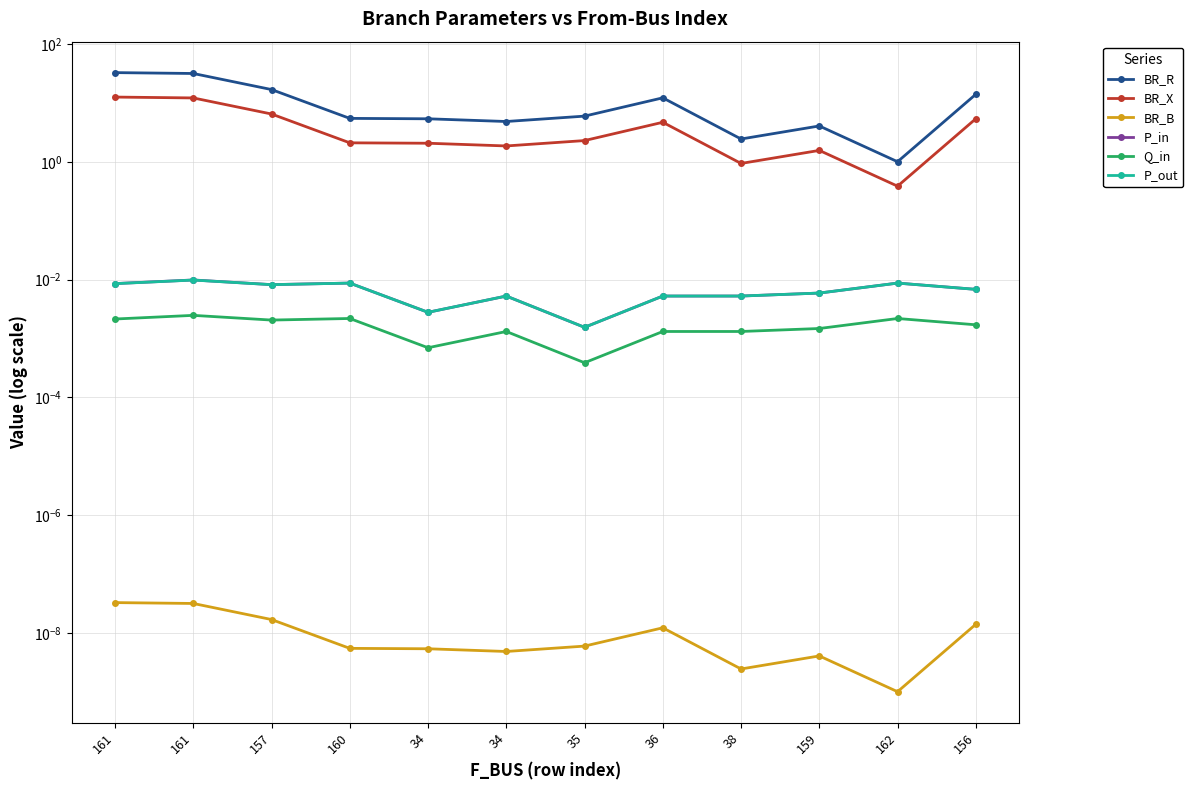

The P_in series shows 0.0 at 34. True or false?

True